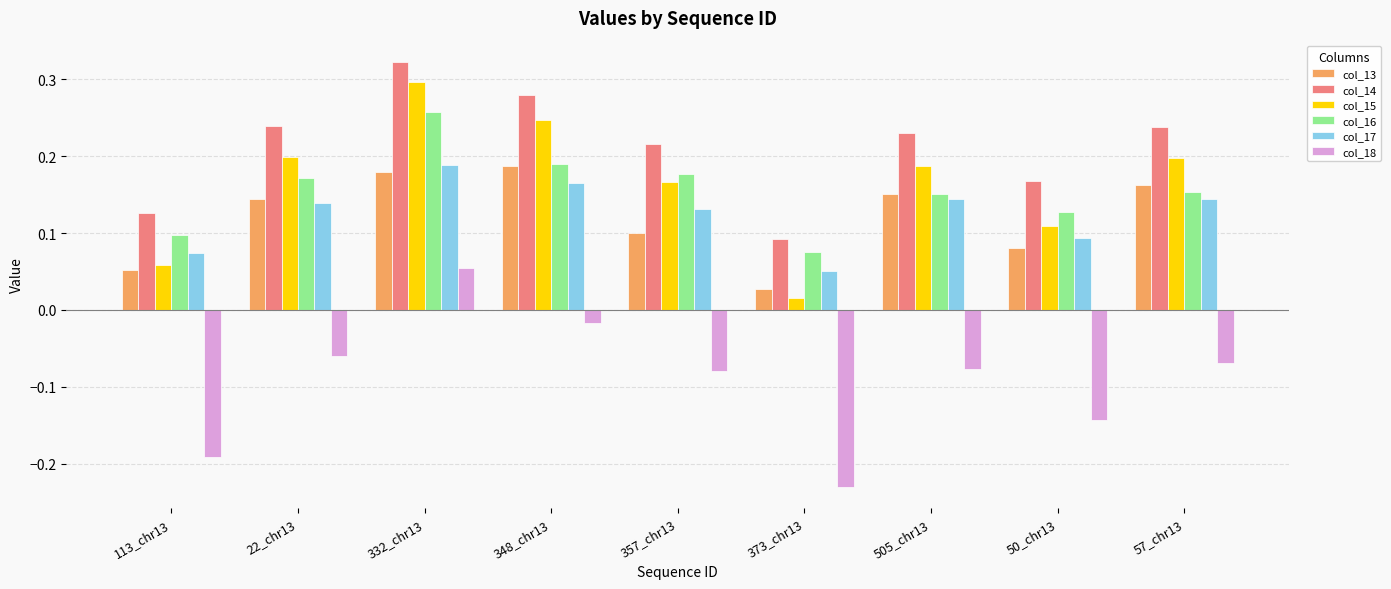

At 373_chr13, list the series in order from largest to smallest.

col_14, col_16, col_17, col_13, col_15, col_18